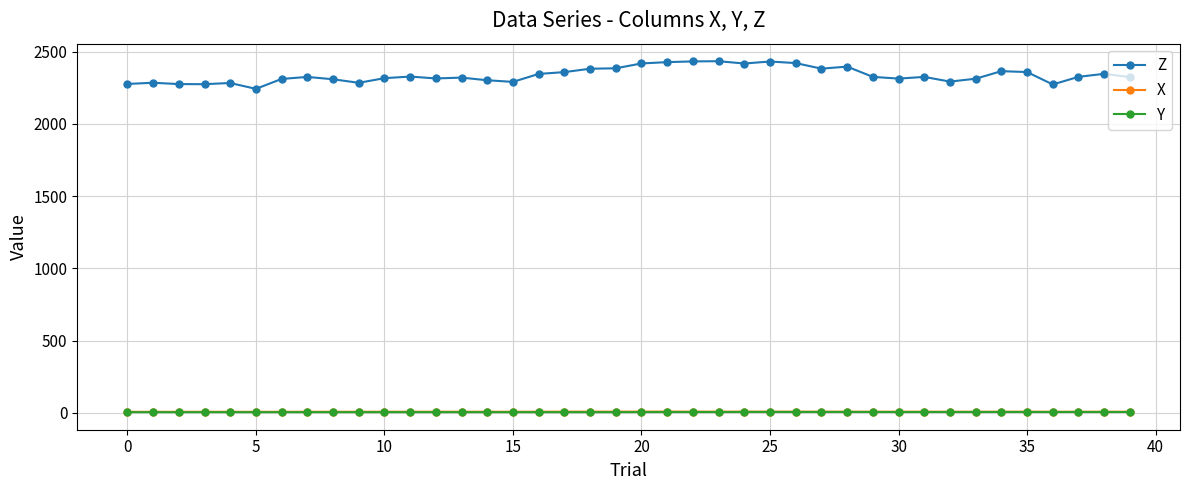

What is the value of the Z point at the 23rd from the left?

2433.1